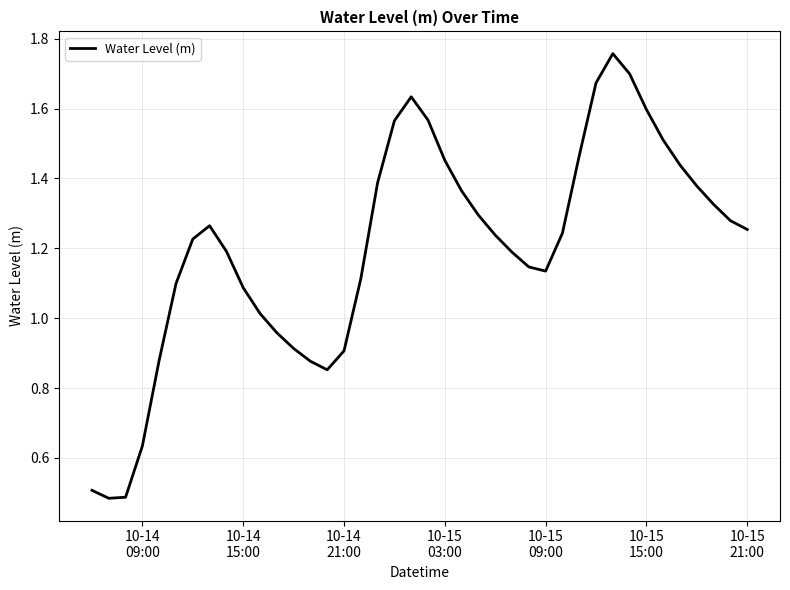

What is the greatest value displayed?

1.8